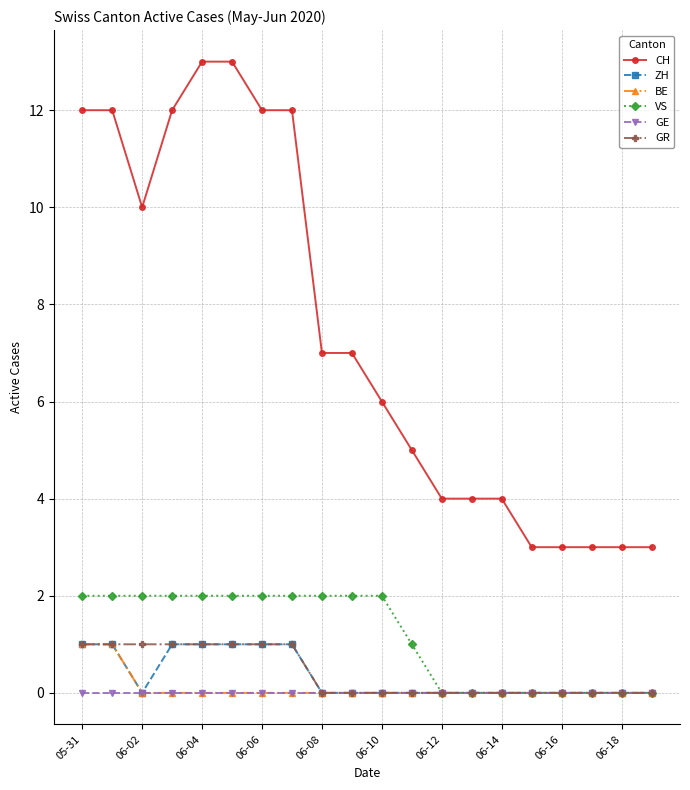

Which series has the largest range (max minus min)?

CH